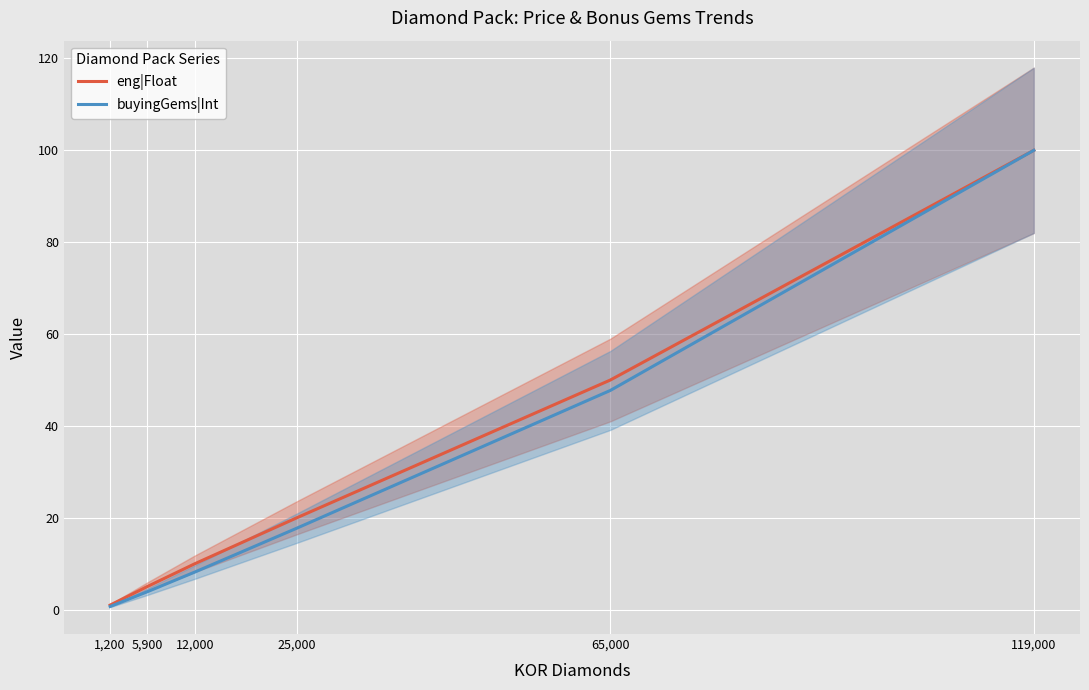

At which label is eng|Float closest to 50?

65,000